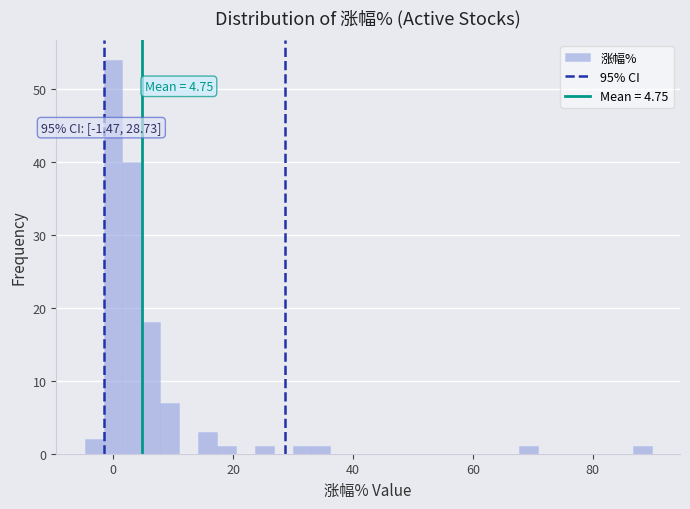

Read against the x-axis, roughly where is the centre of the tallest bar?

0